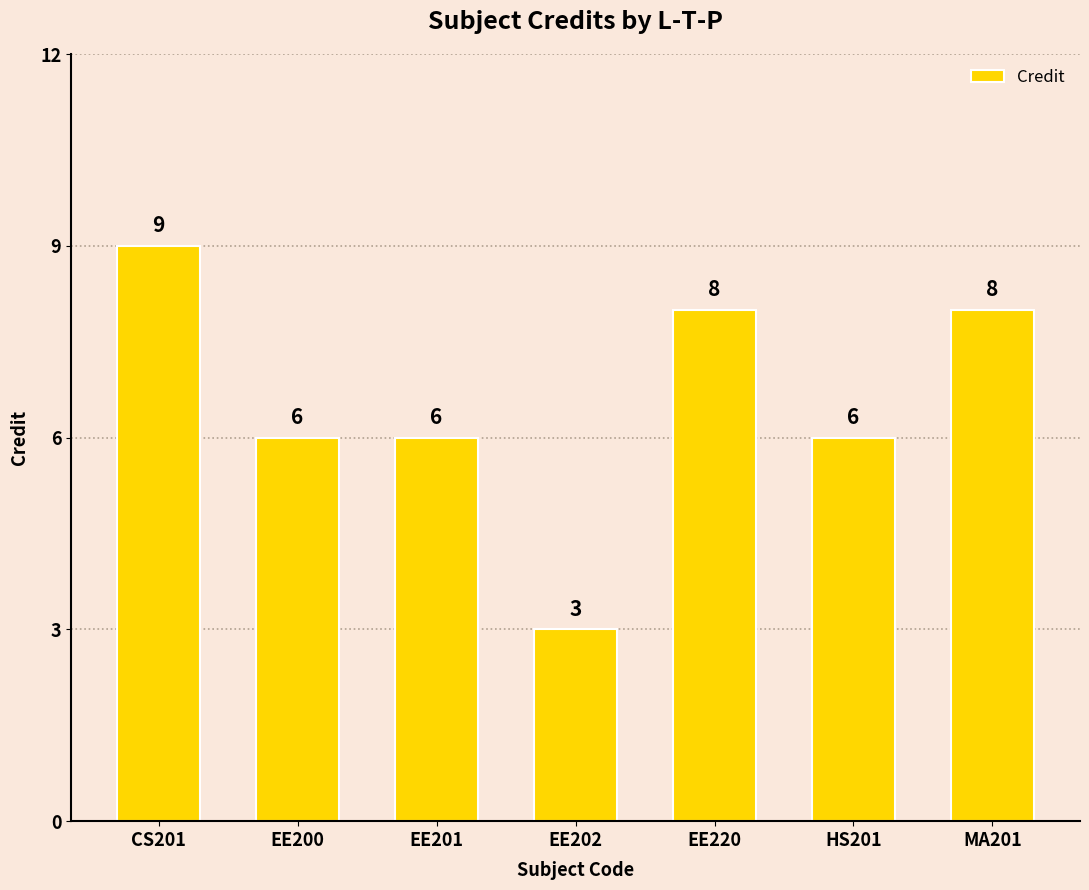

What is the change in value from EE200 to EE202?

-3